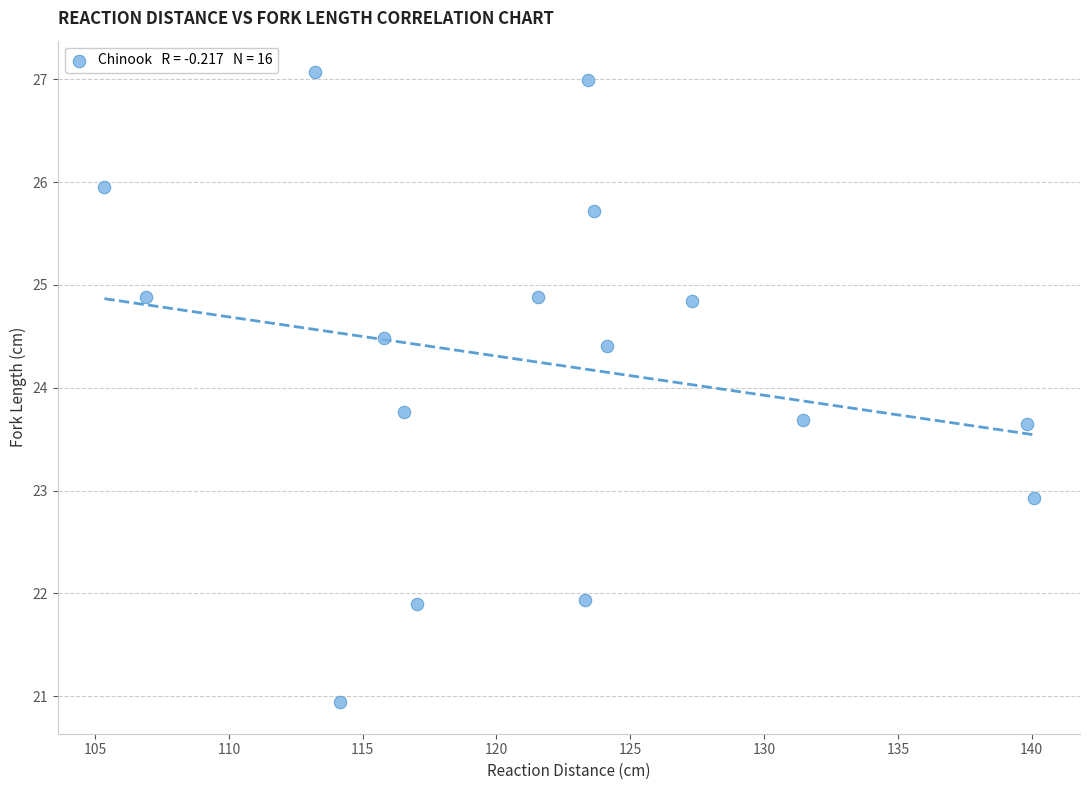

What Y value in the scatter plot is closest to 24?

23.8